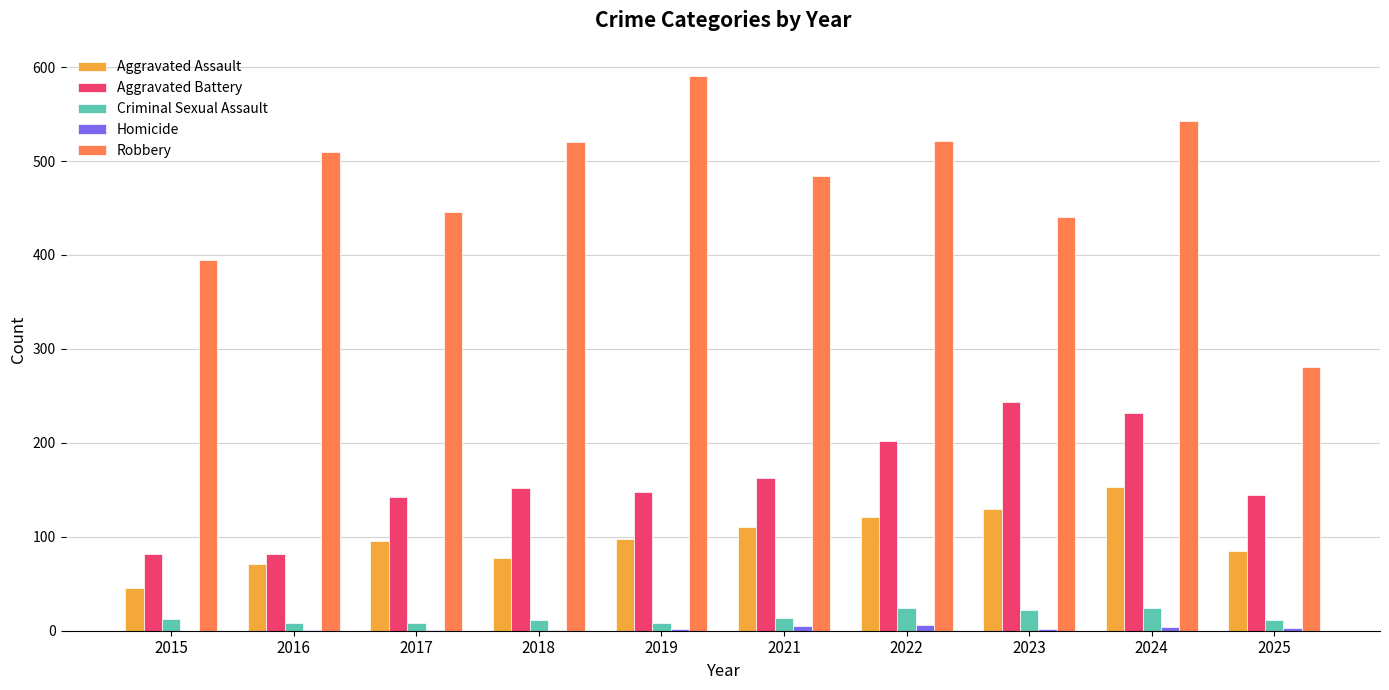

What is the total value across all series at 2015?

535